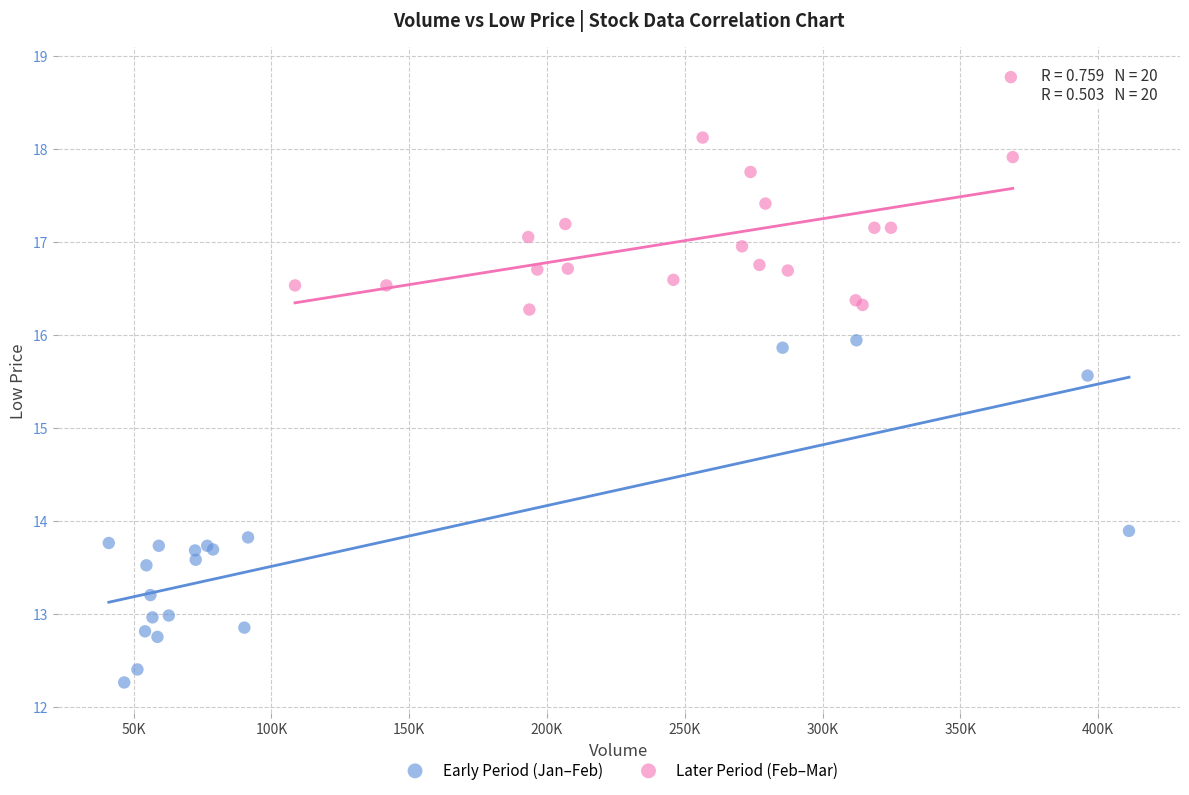

What are all the series names shown in the legend?

Early Period (Jan–Feb), Later Period (Feb–Mar)